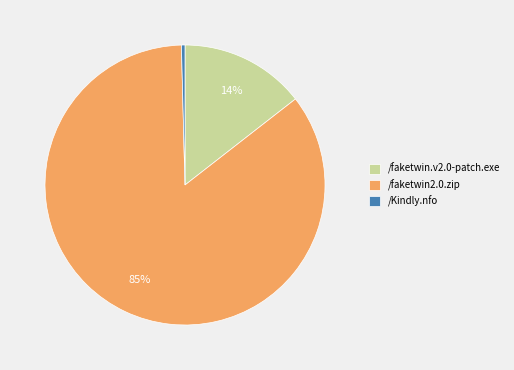

Do /faketwin.v2.0-patch.exe and /Kindly.nfo together represent more than half of the pie?

No